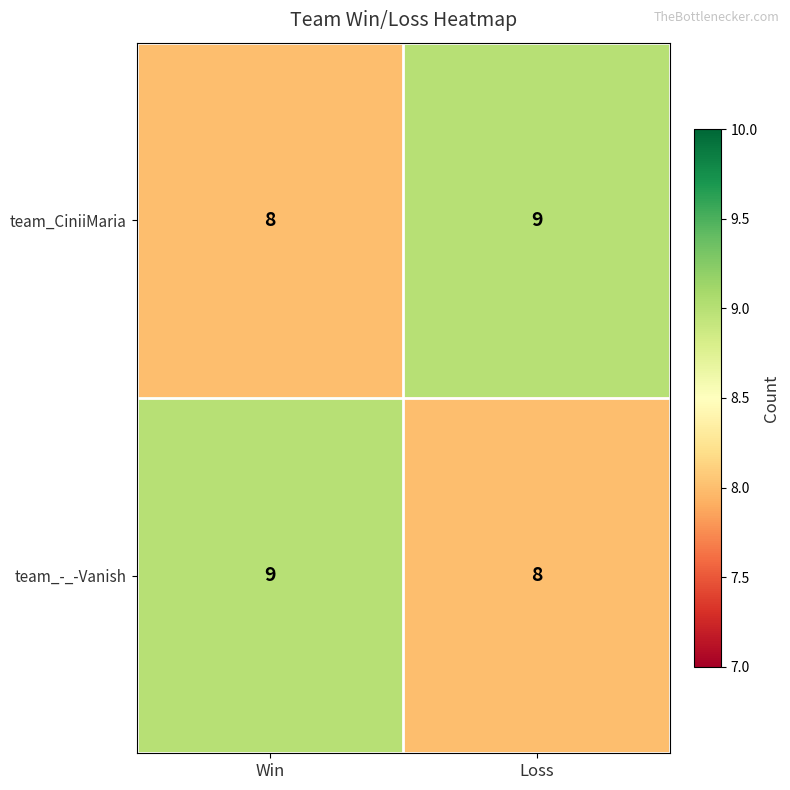

What is the sum of all team_CiniiMaria values?

17